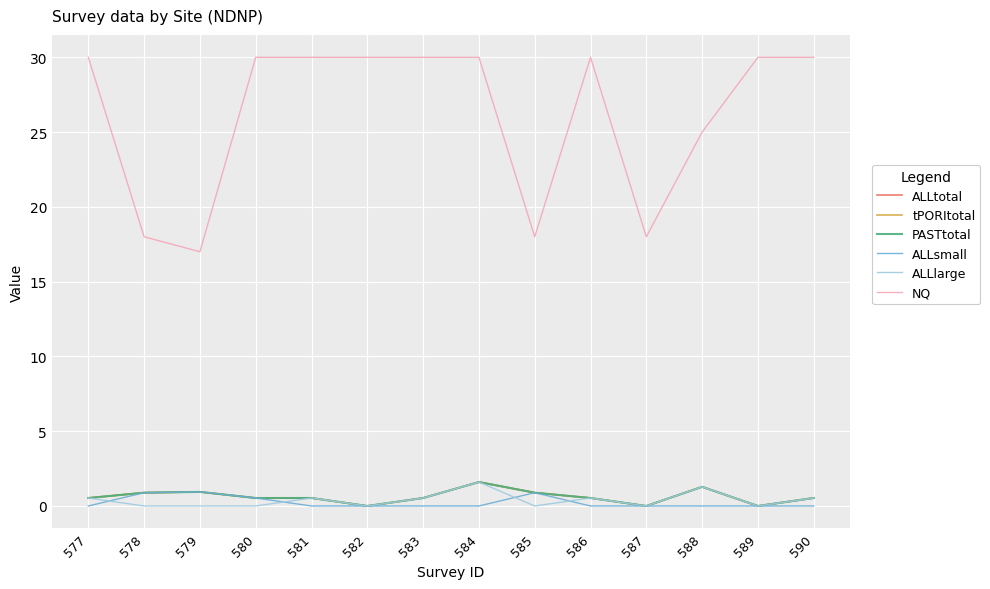

True or false: ALLsmall and ALLtotal cross at least once.

False